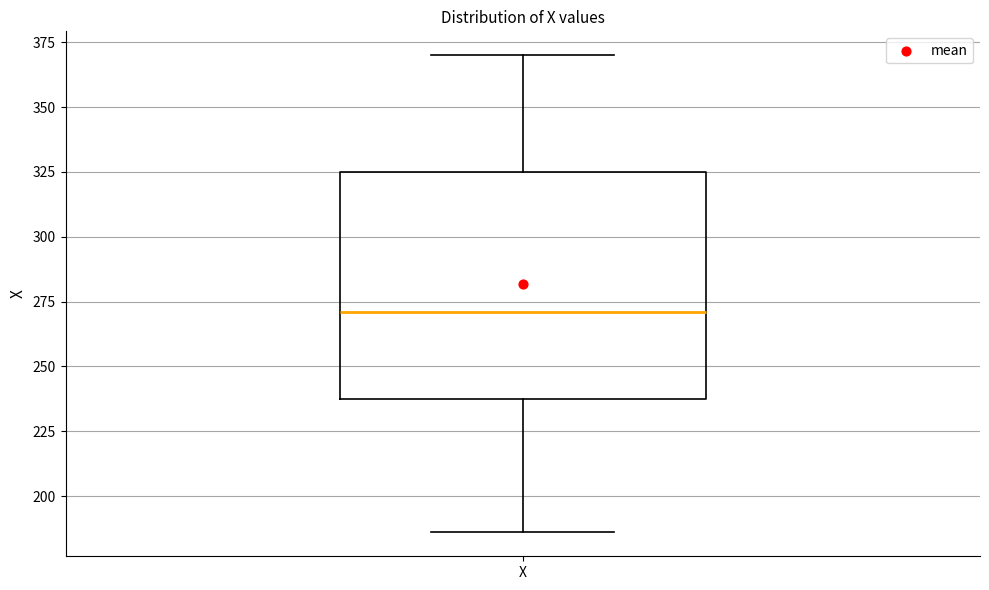

Transcribe this box plot: give where the median line is, the range the box spans, and where the two whiskers end, as read against the y-axis. The values are not printed on the chart, so give them approximately, as read against the axis.

median 270, box 240 to 325, whiskers 185 to 370